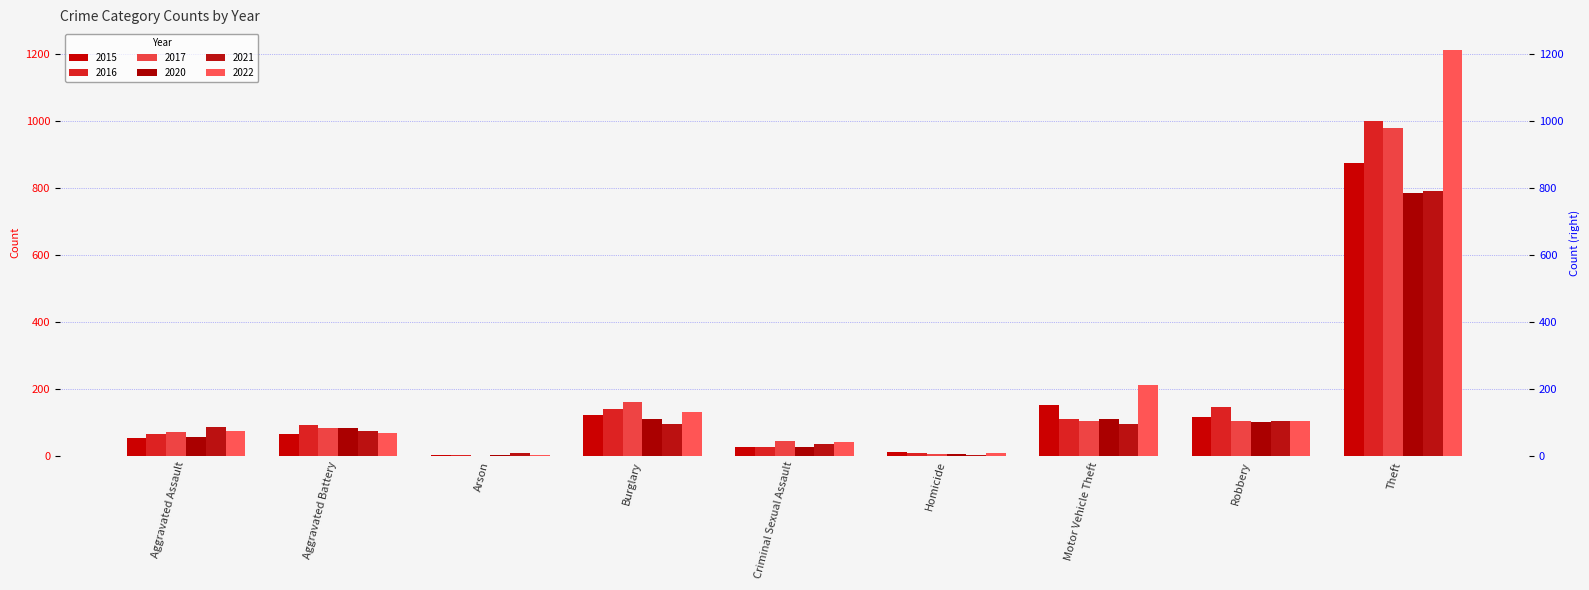

Where does the 2017 series first go above 83?

Burglary